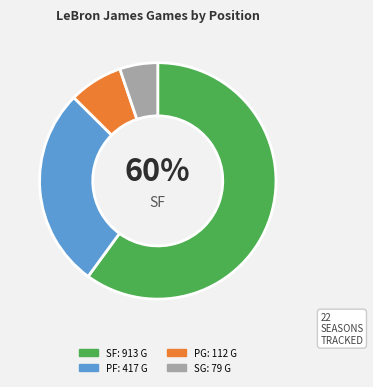

Does any single category account for the majority?

Yes